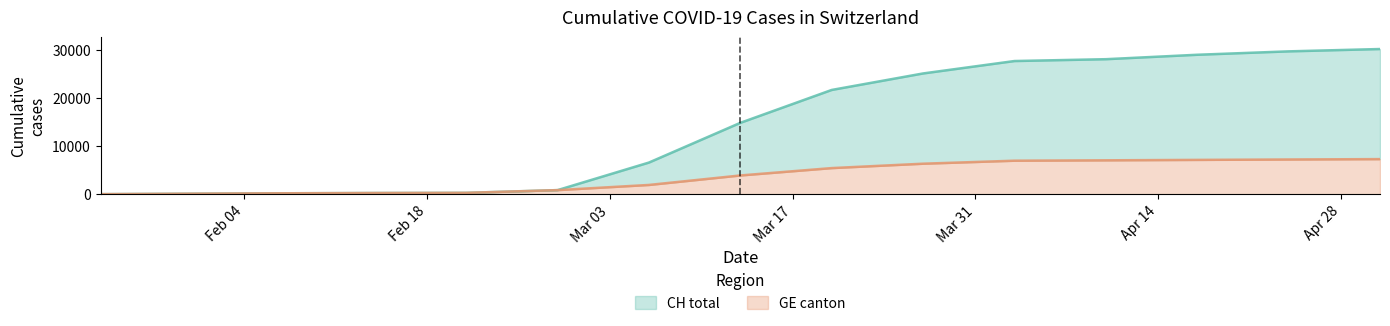

At how many categories does at least one series exceed 26657?

5